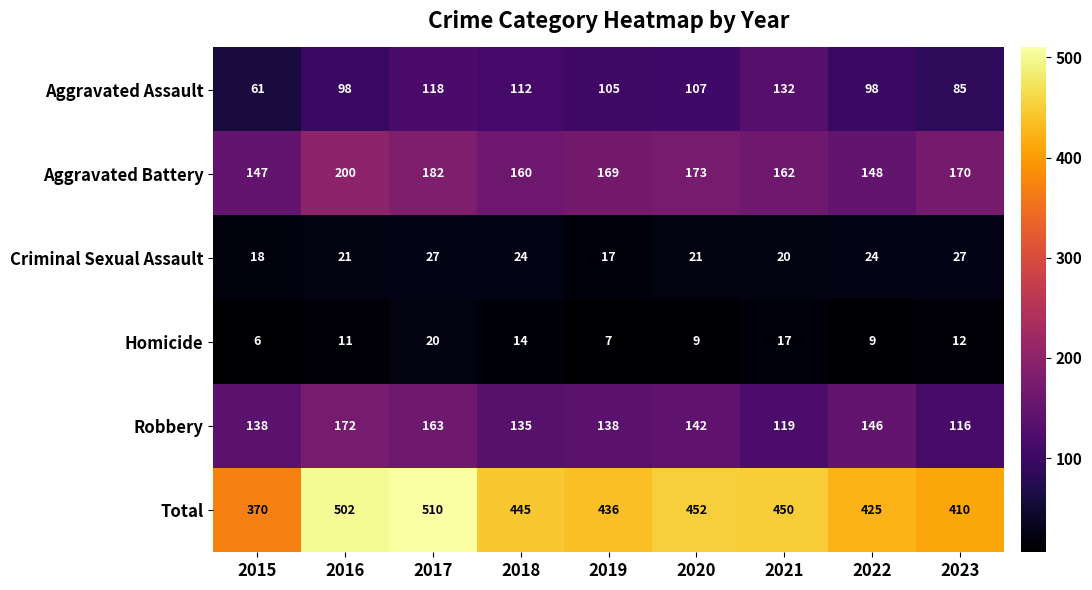

What is the difference between the second highest and minimum values in the Homicide series?

11